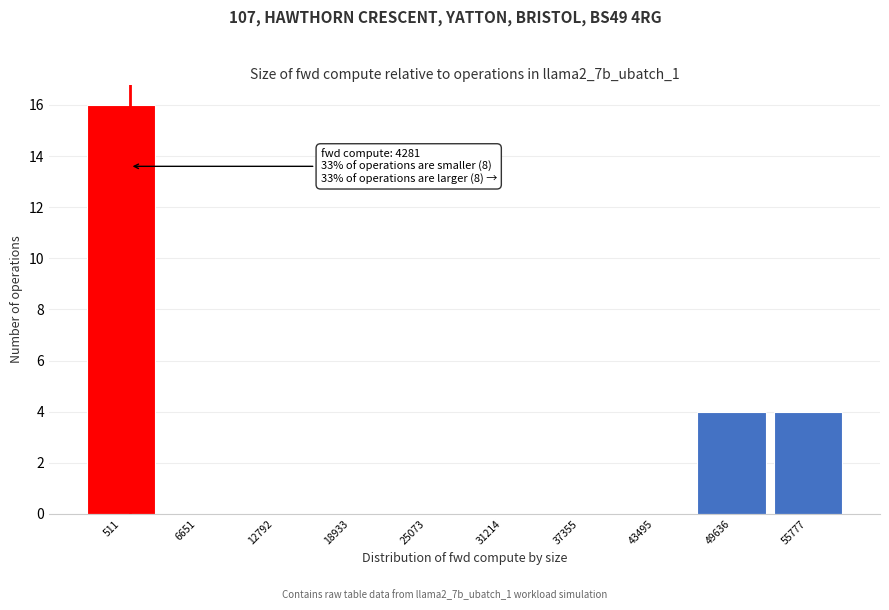

Reading left to right, what are all the values shown in this chart?

511=16	6651=0	12792=0	18933=0	25073=0	31214=0	37355=0	43495=0	49636=4	55777=4